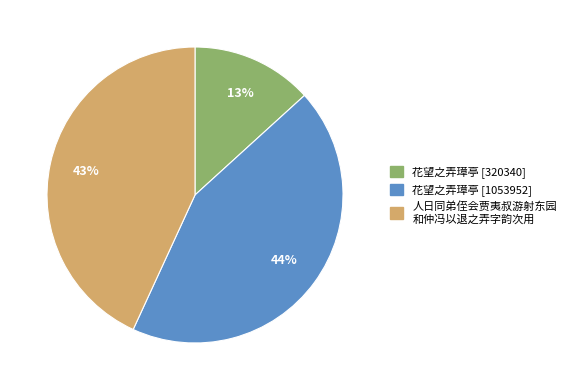

What percentage is the 花望之弄璋亭 [320340] slice, to the nearest percent?

13%